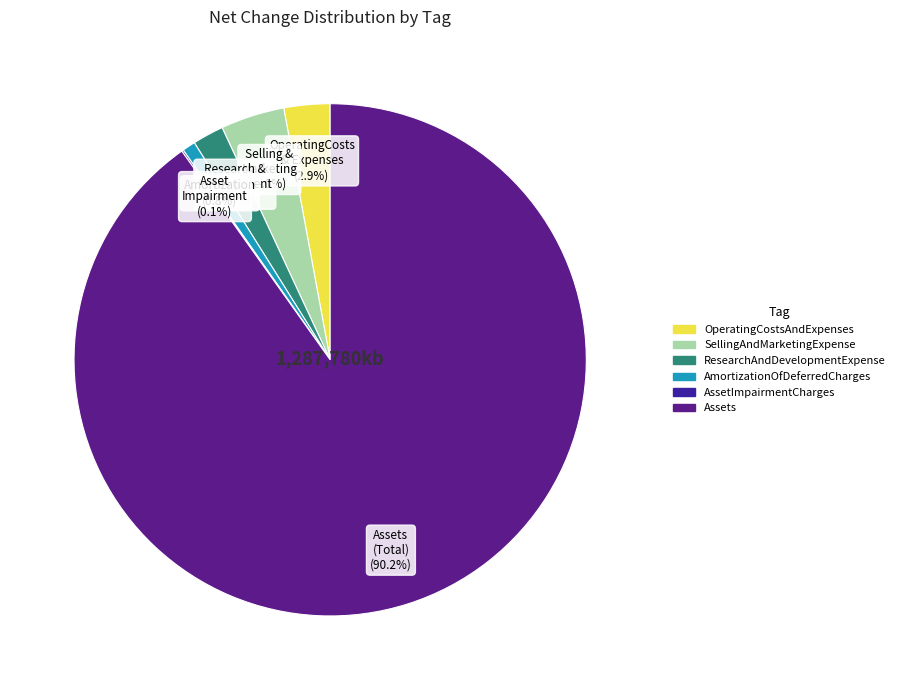

Does AmortizationOfDeferredCharges represent more than half of the total?

No